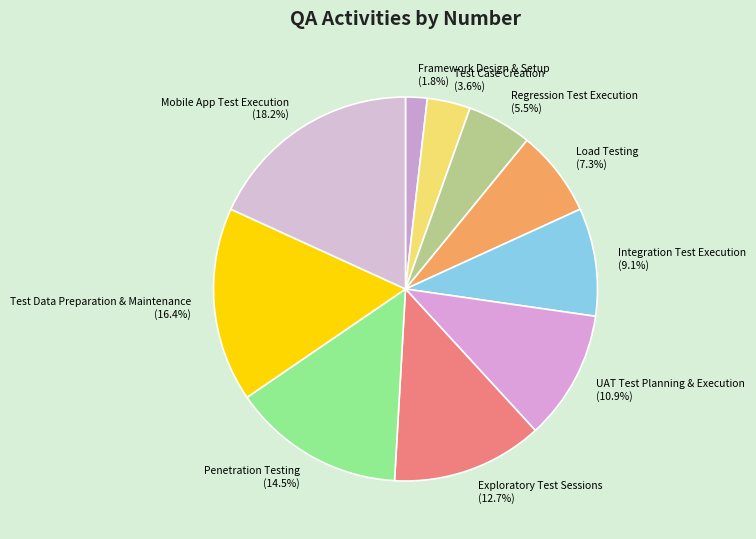

To the nearest percent, what is the average slice percentage?

10%